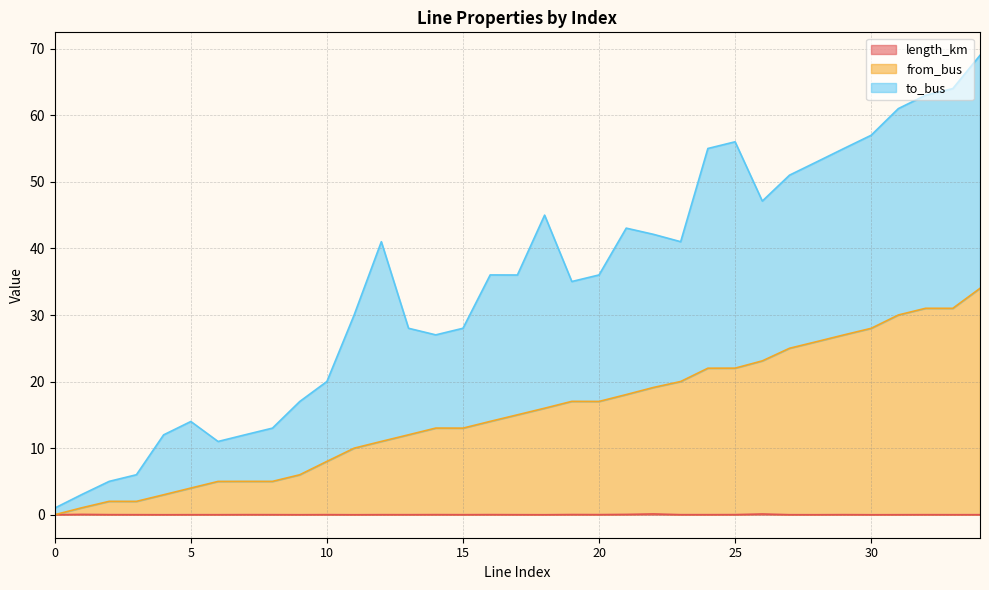

At which label is from_bus closest to 17?

20